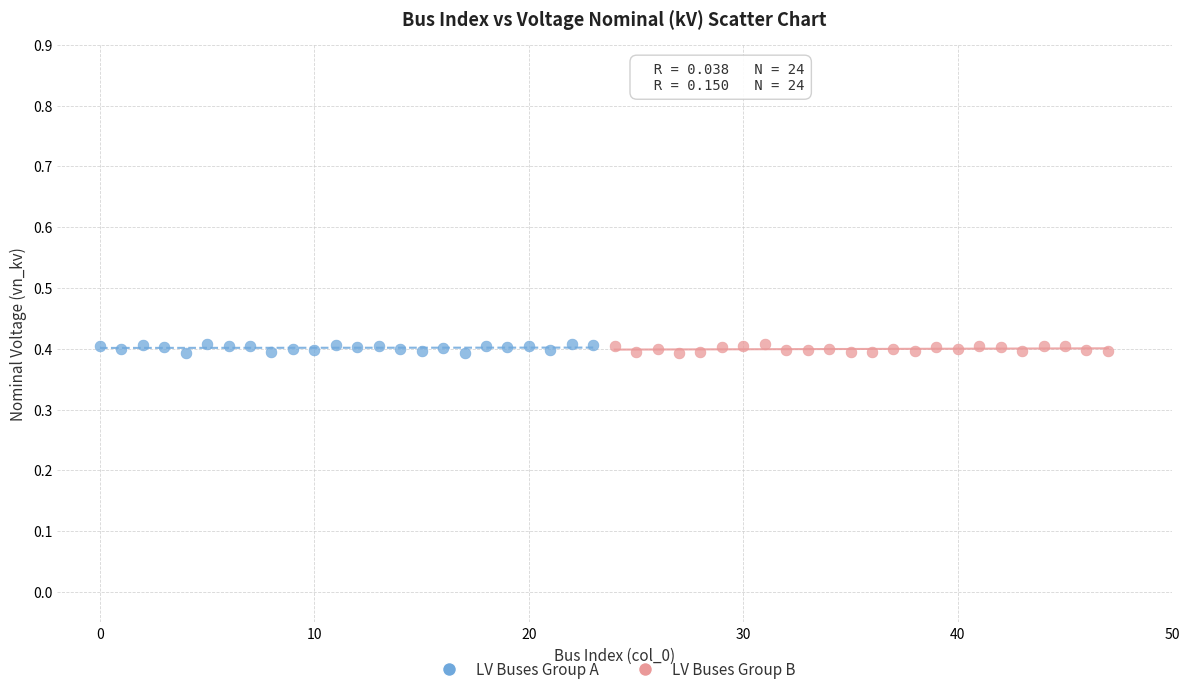

What are all the series names shown in the legend?

LV Buses Group A, LV Buses Group B